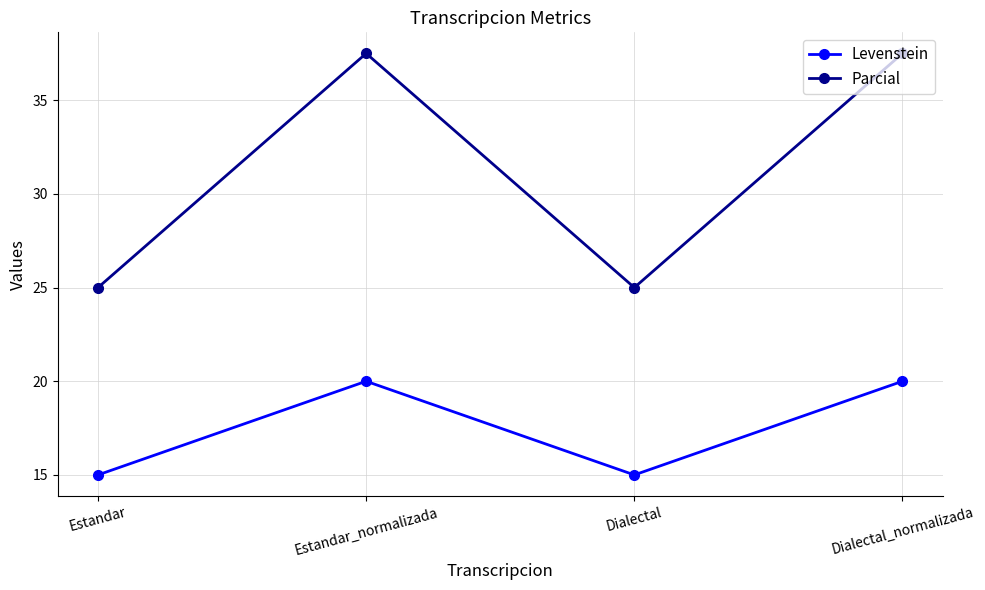

True or false: Parcial has more than 2 interior local peaks.

False